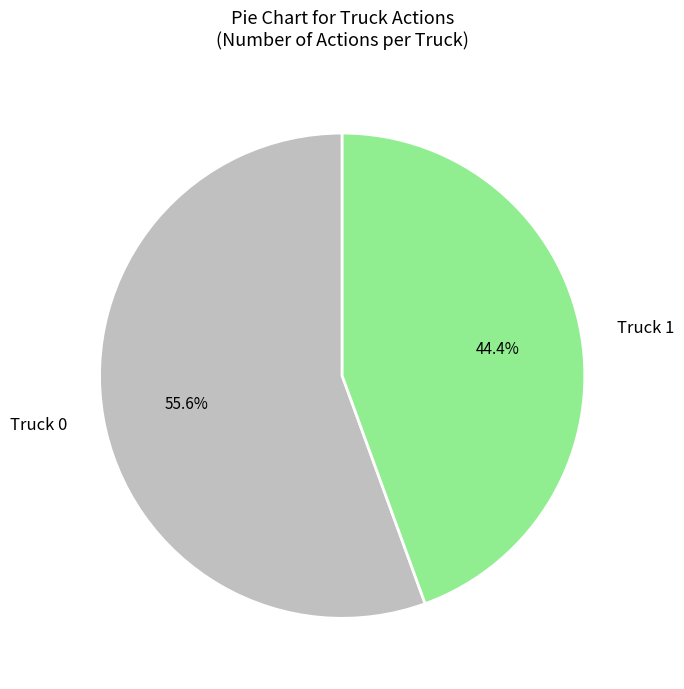

What percentage is the Truck 1 slice, to the nearest percent?

44%